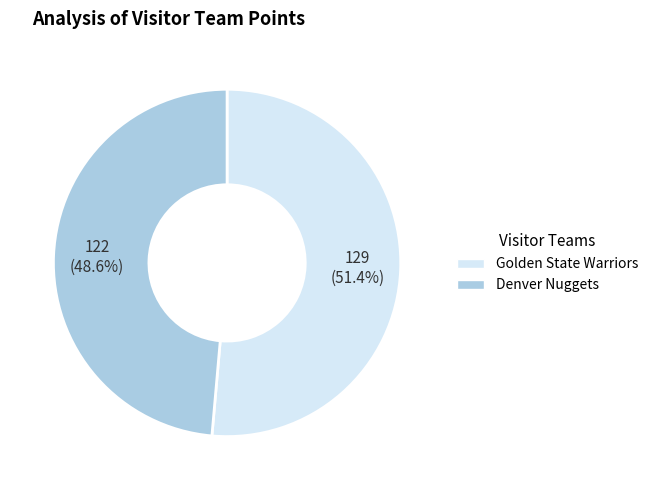

Is the sum of Denver Nuggets and Golden State Warriors greater than half?

Yes